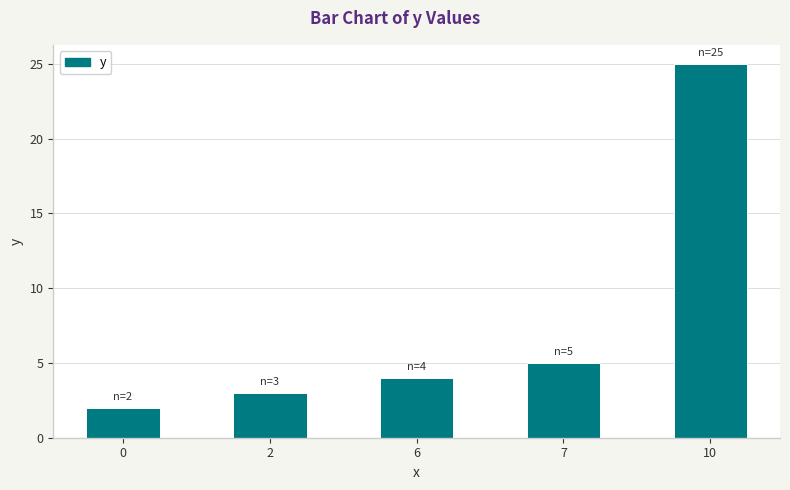

List the labels in order of value, largest first.

10, 7, 6, 2, 0